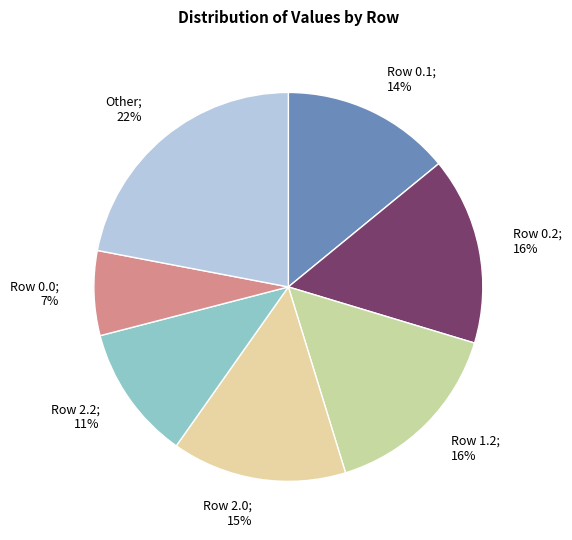

What is the smallest slice in the pie chart?

Row 0.0; 7%